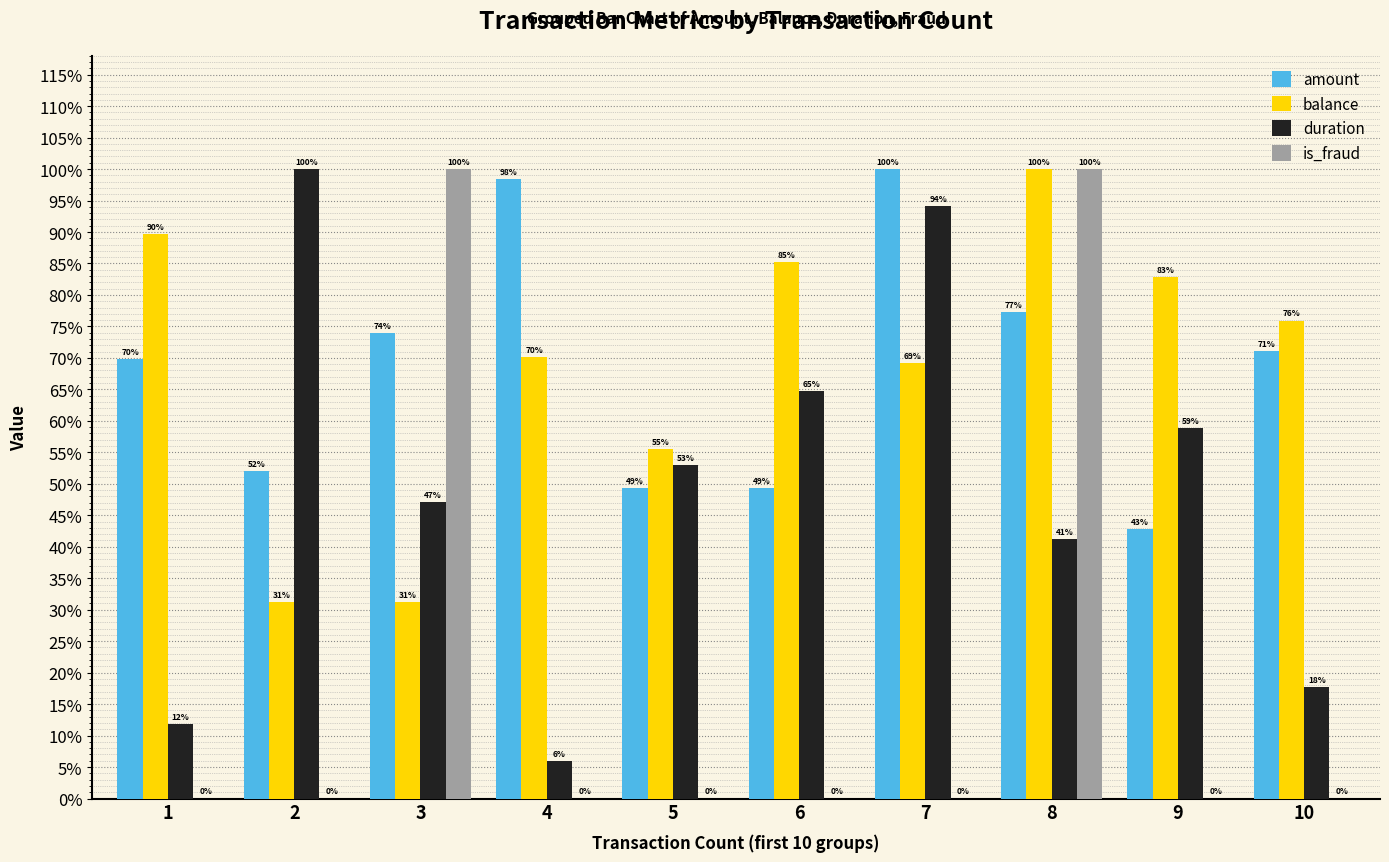

Reading left to right, what are all the values shown in this chart?

amount: 0.7	0.5	0.7	1.0	0.5	0.5	1.0	0.8	0.4	0.7
balance: 0.9	0.3	0.3	0.7	0.6	0.9	0.7	1.0	0.8	0.8
duration: 0.1	1.0	0.5	0.1	0.5	0.6	0.9	0.4	0.6	0.2
is_fraud: 0.0	0.0	1.0	0.0	0.0	0.0	0.0	1.0	0.0	0.0